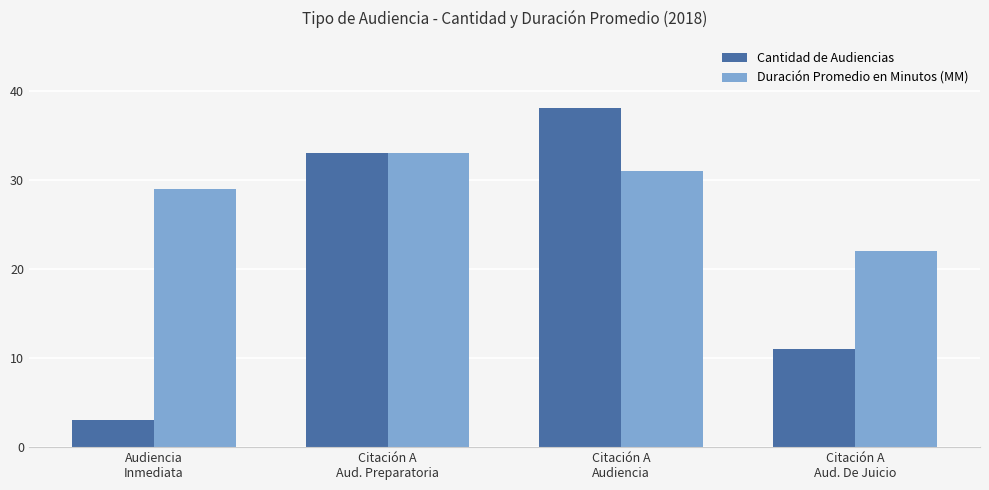

What is the label of the 2nd bar from the right?

Citación A
Audiencia